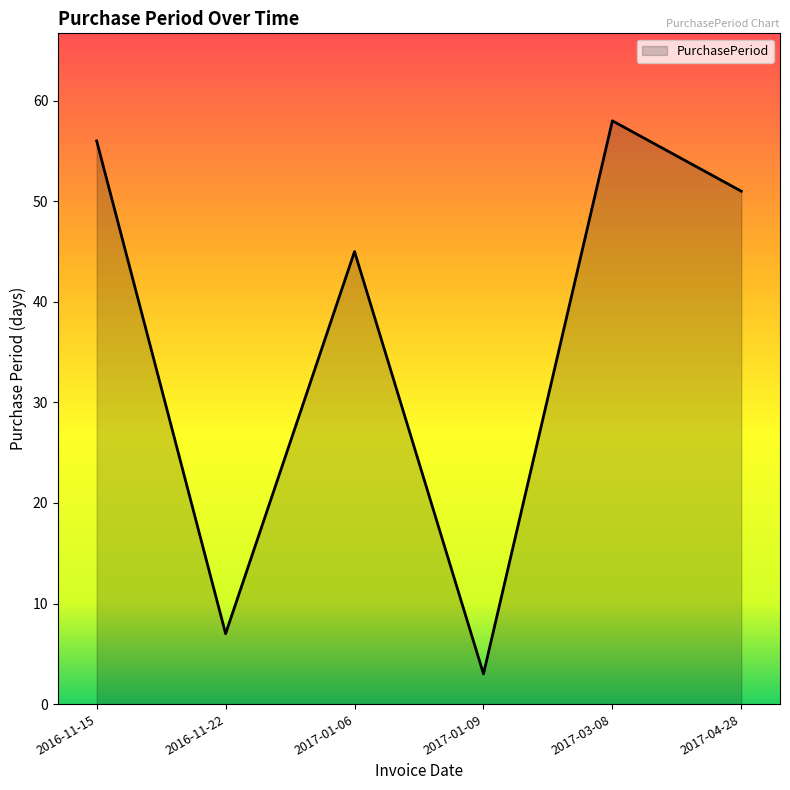

What position from the left is 2017-04-28?

6